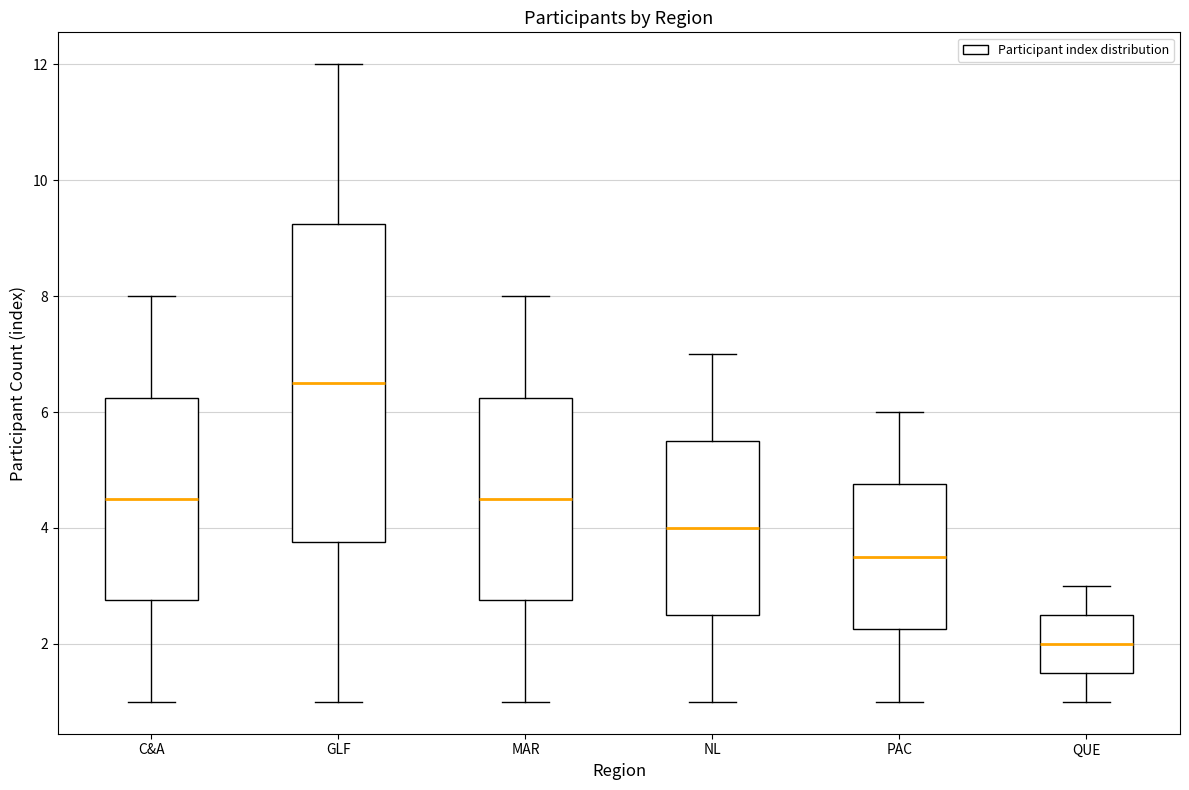

Which box has the lowest median line?

QUE